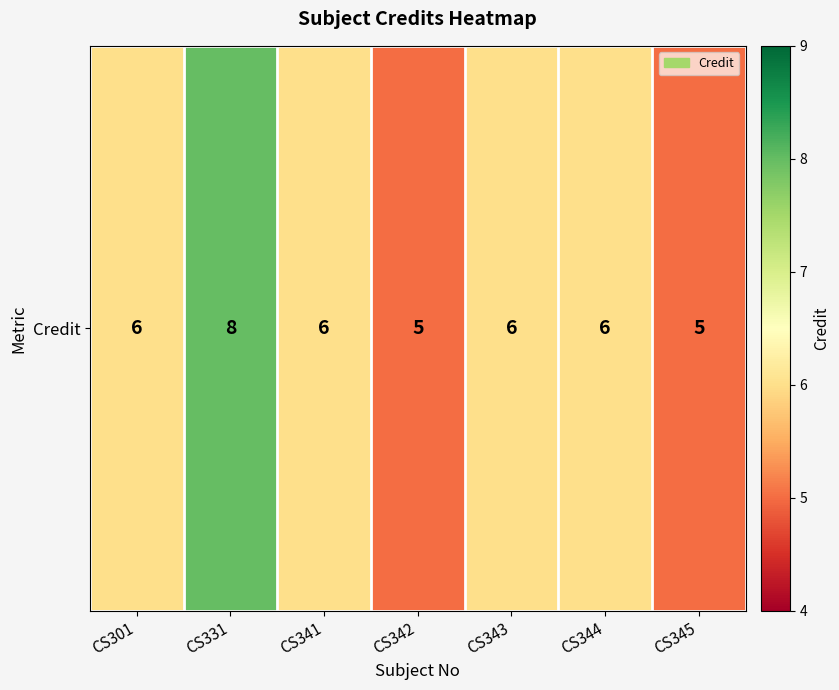

Rank the categories by value from highest to lowest.

CS331, CS301, CS341, CS343, CS344, CS342, CS345